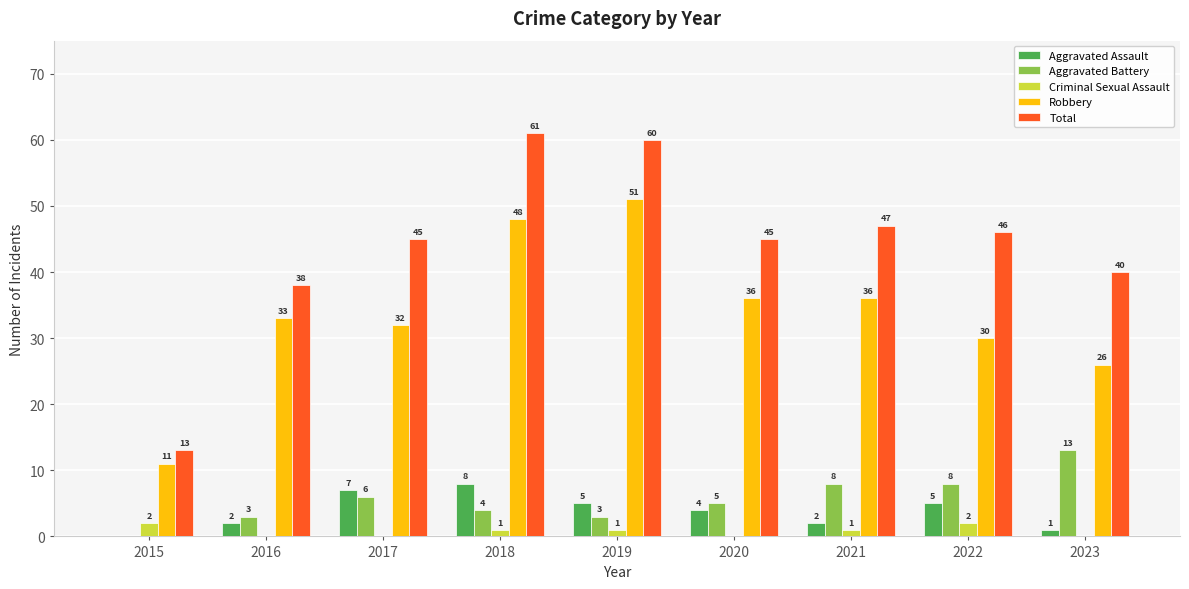

What is the sum of the Aggravated Assault values at 2021 and 2017?

9